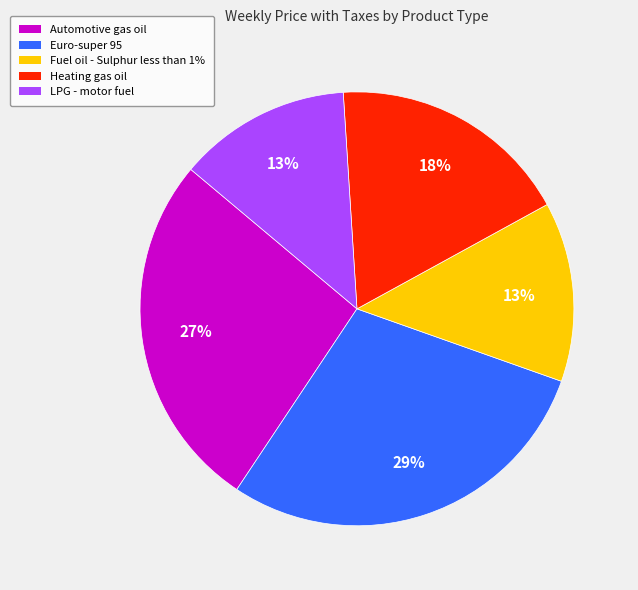

Do Fuel oil - Sulphur less than 1% and LPG - motor fuel together represent more than half of the pie?

No